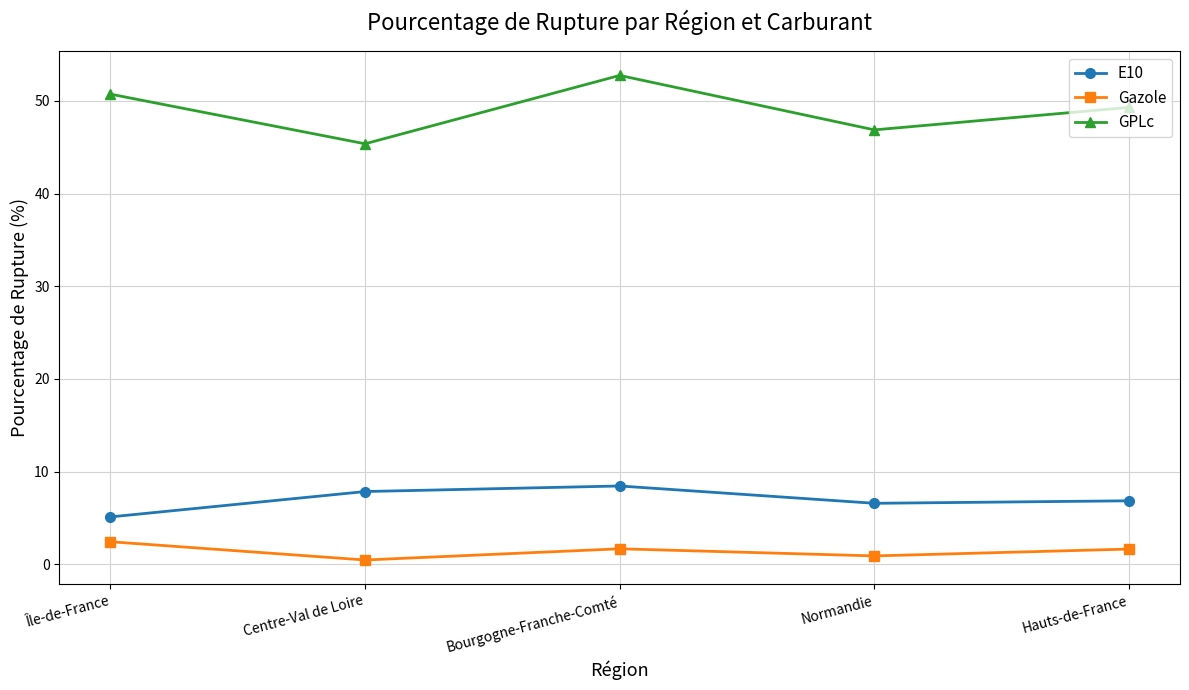

How many lines are shown in the chart?

3